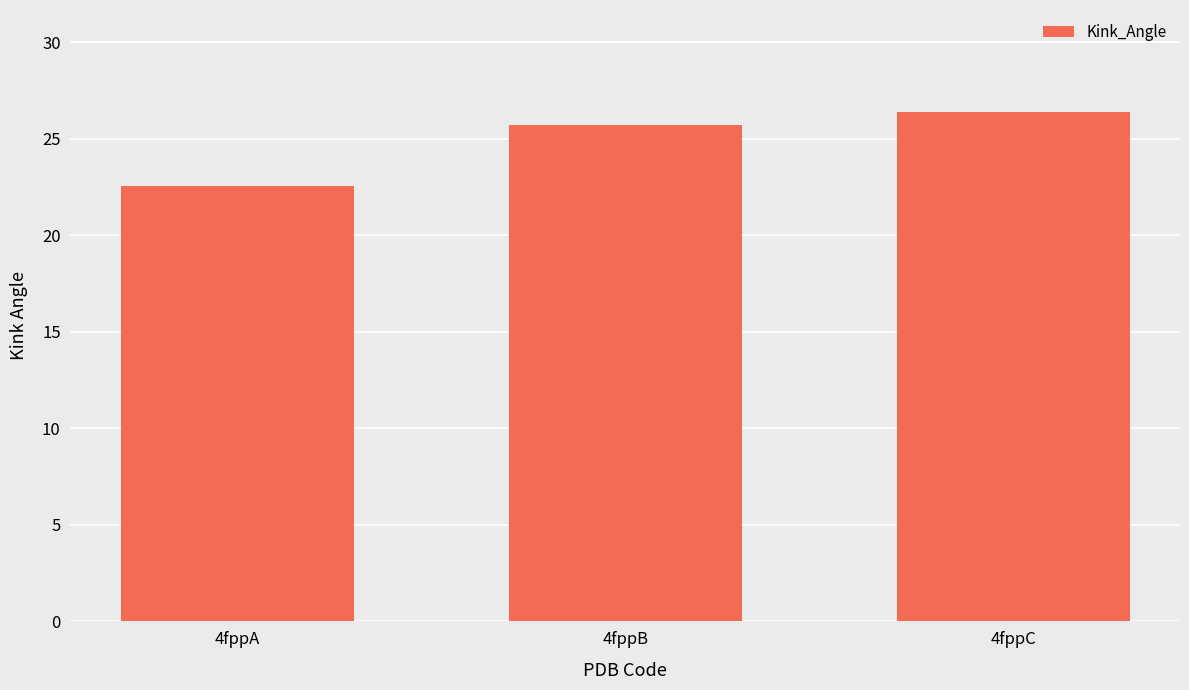

What is the change in value from 4fppA to 4fppC?

+3.9